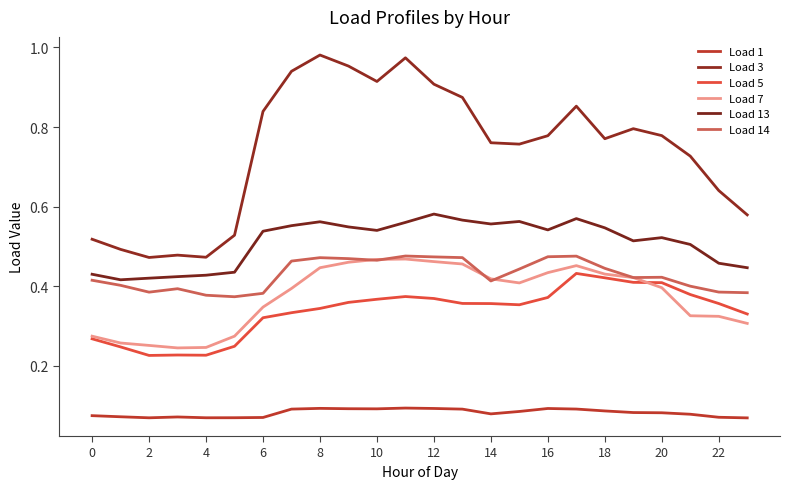

How many lines are shown in the chart?

6